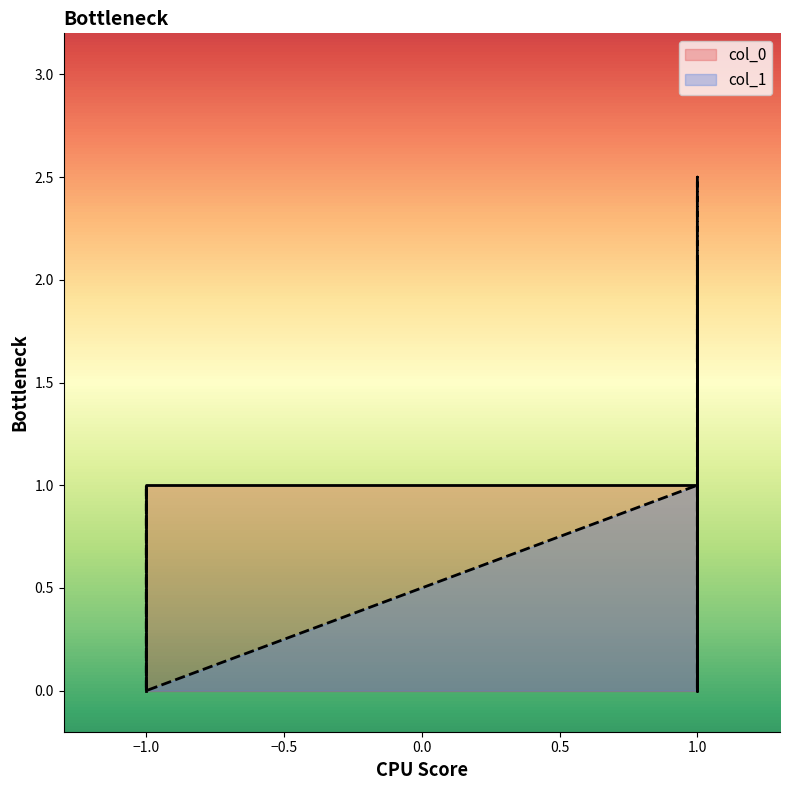

Which label corresponds to the smallest value in the chart?

-1